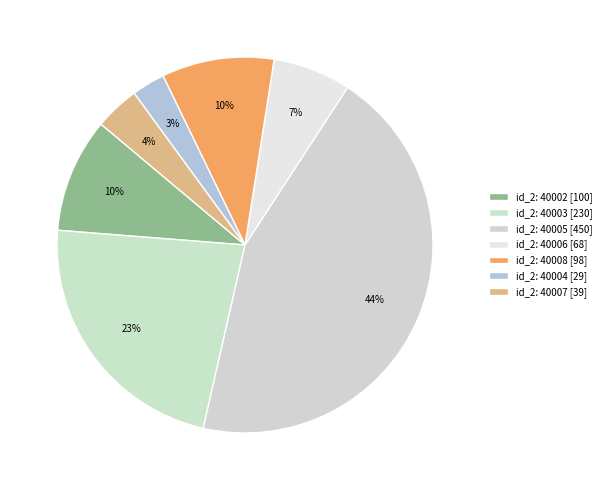

Rank the categories by value from highest to lowest.

40005, 40003, 40002, 40008, 40006, 40007, 40004